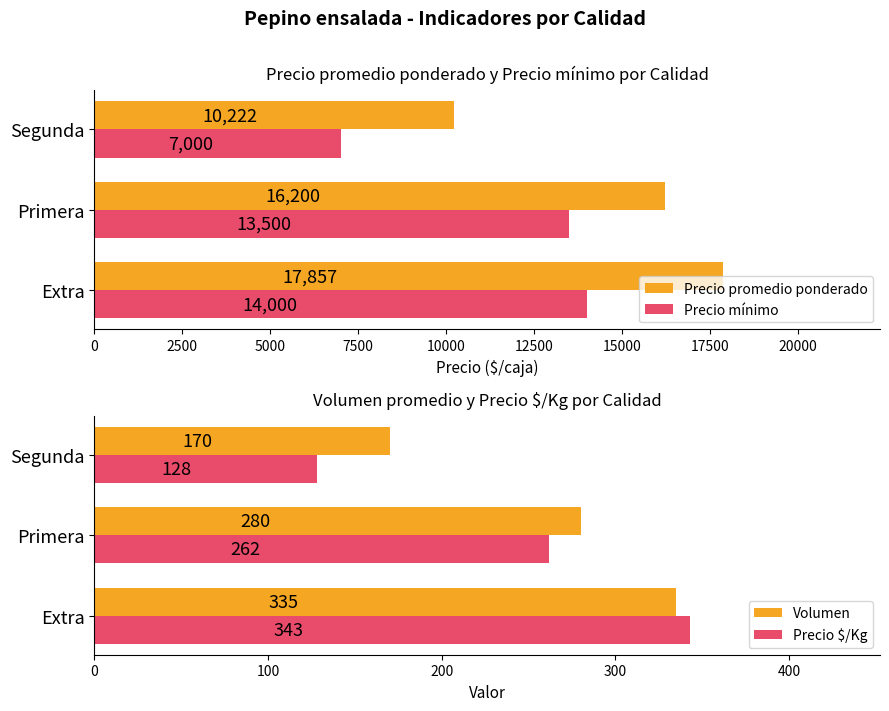

What are all the series names shown in the legend?

Precio promedio ponderado, Precio mínimo, Volumen, Precio $/Kg